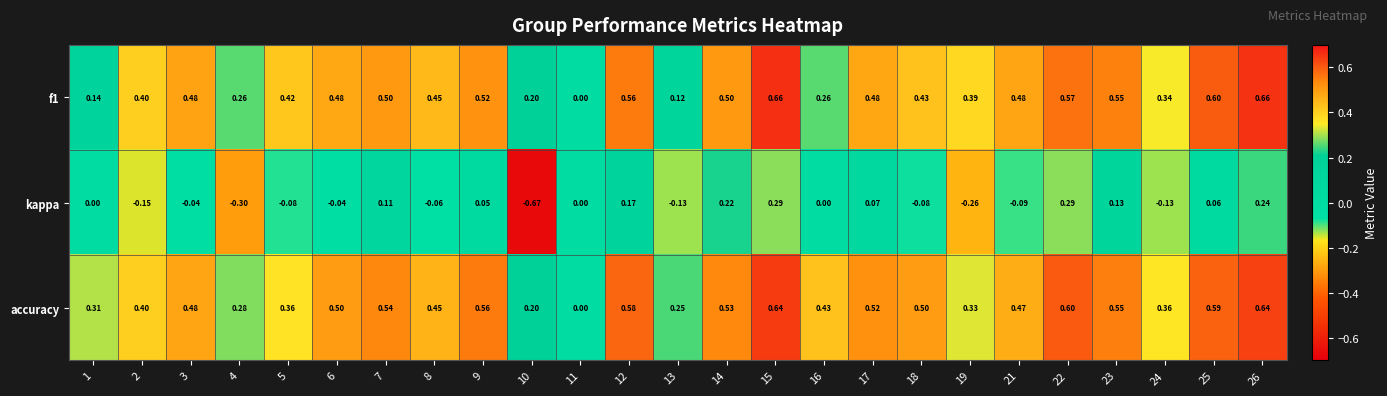

Which series changed the most between 1 and 10?

kappa